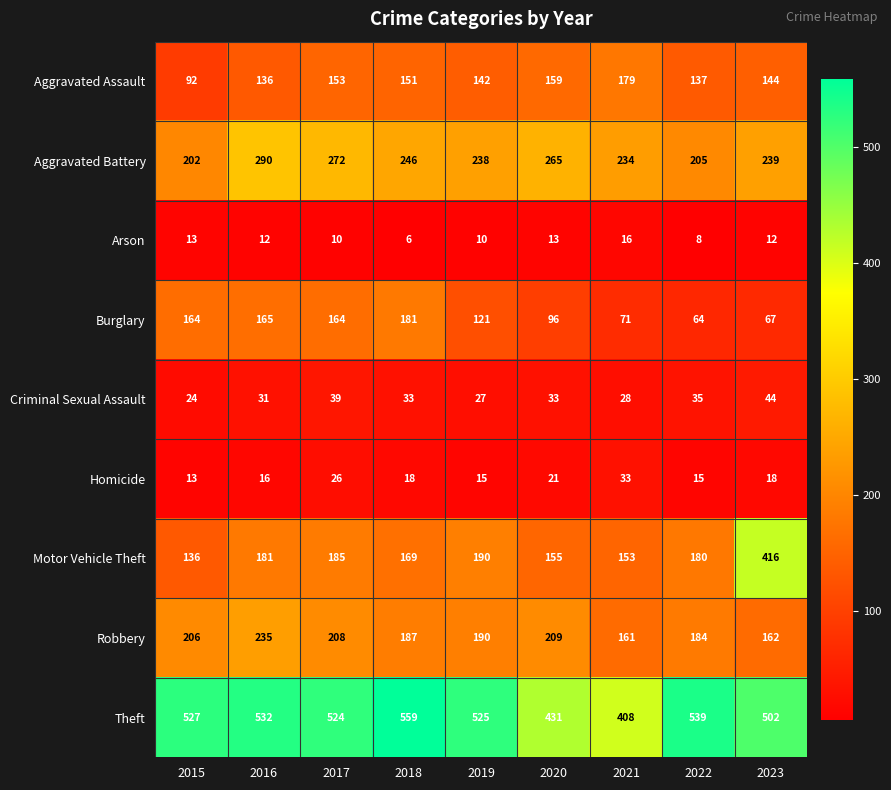

At which category is the sum across all series the highest?

2023